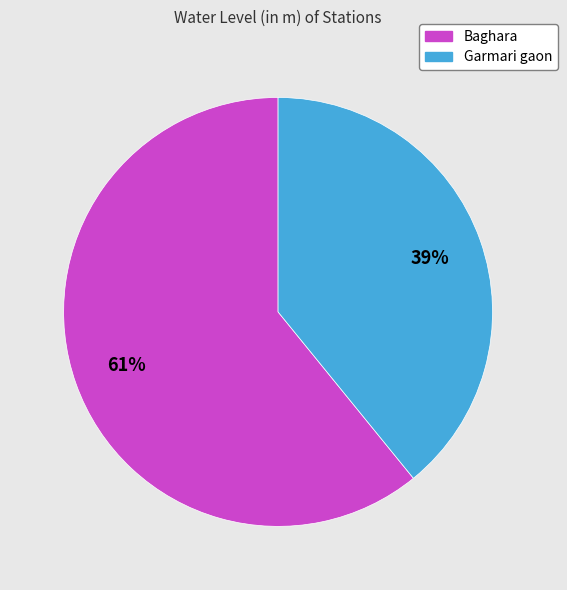

To the nearest percent, what percentage of the pie is Garmari gaon?

39%